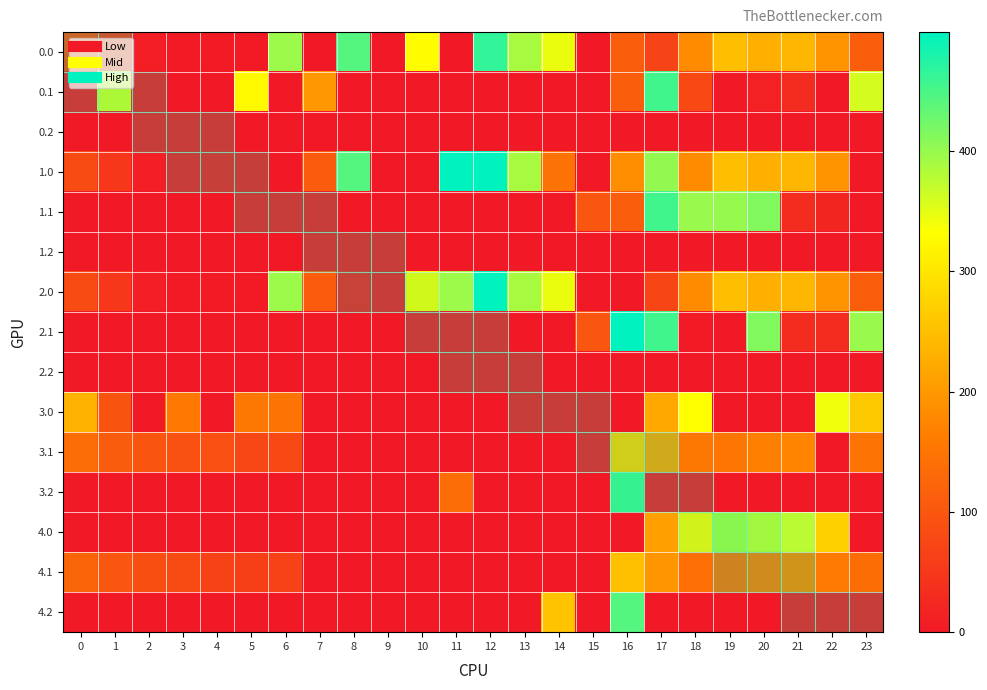

At which category does the chart reach its minimum across all series?

7